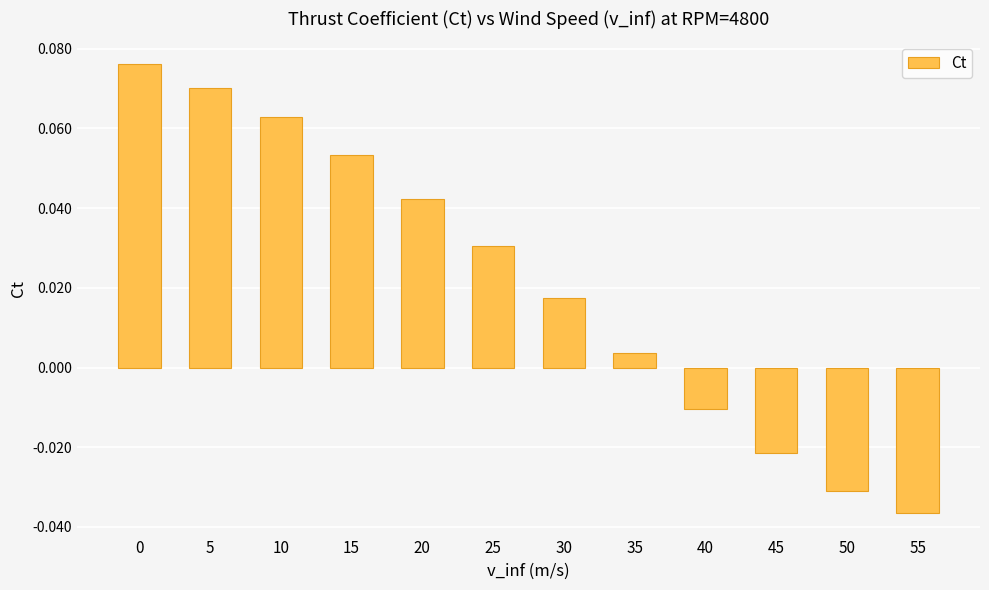

At which category does the chart reach its minimum across all series?

55